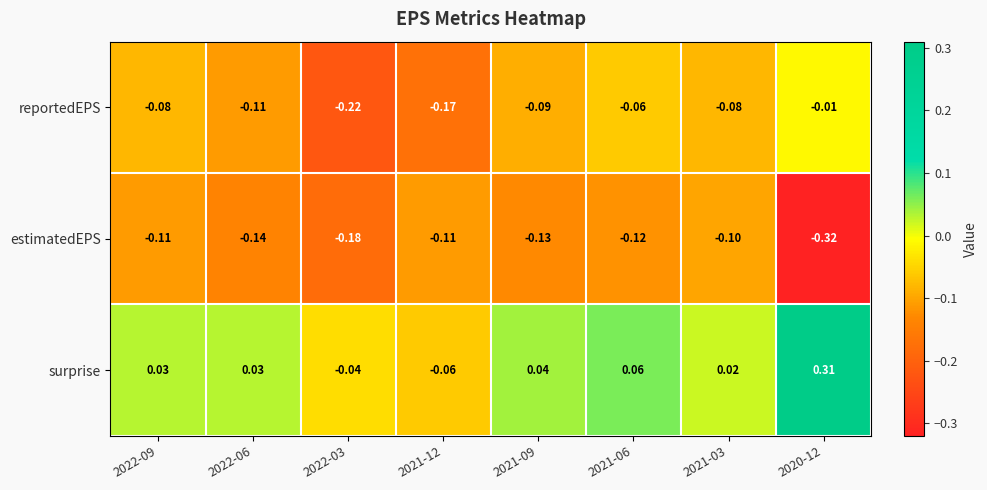

Between 2021-09 and 2021-06, which series saw the biggest shift?

reportedEPS